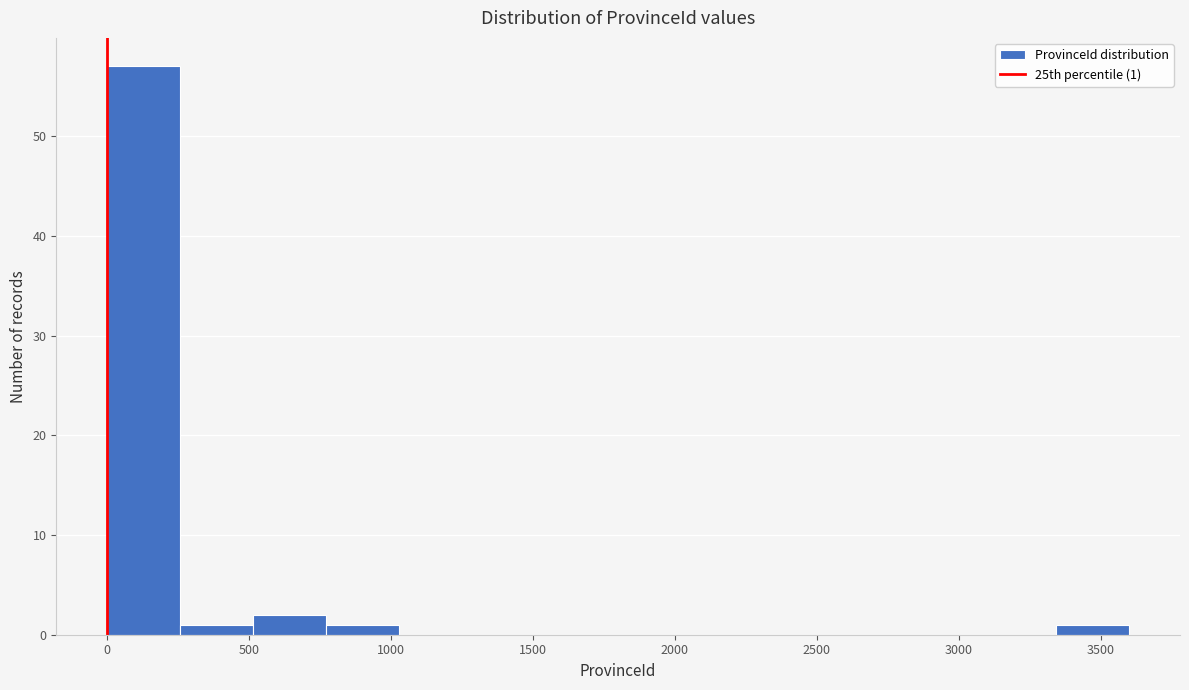

Which range on the x-axis has the tallest bar?

0 to 250